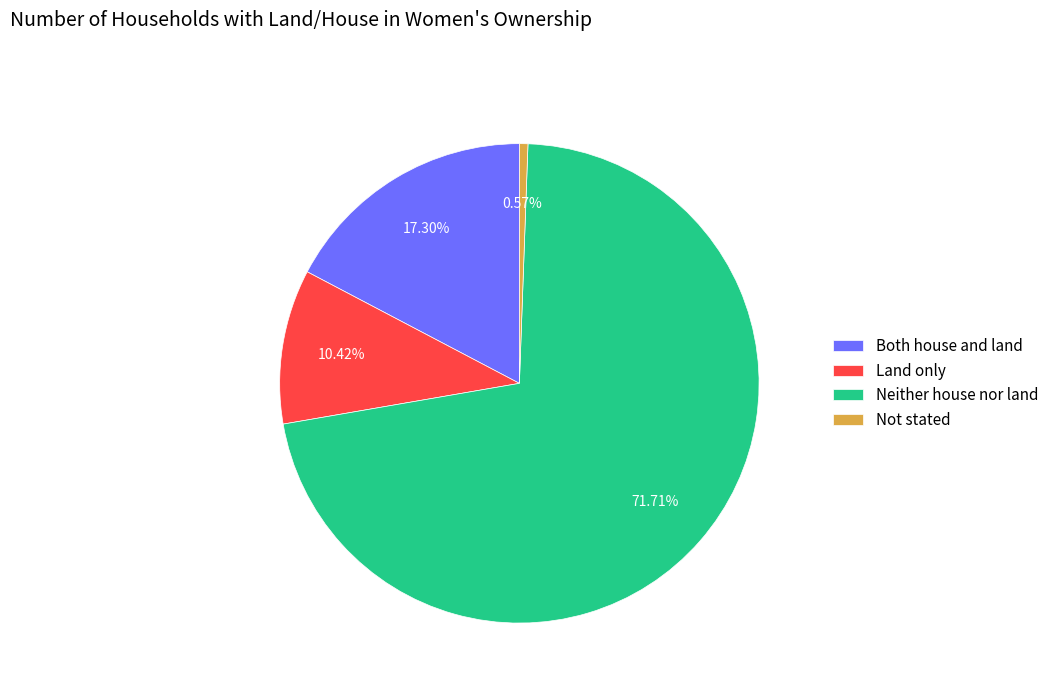

How many segments does this pie chart have?

4